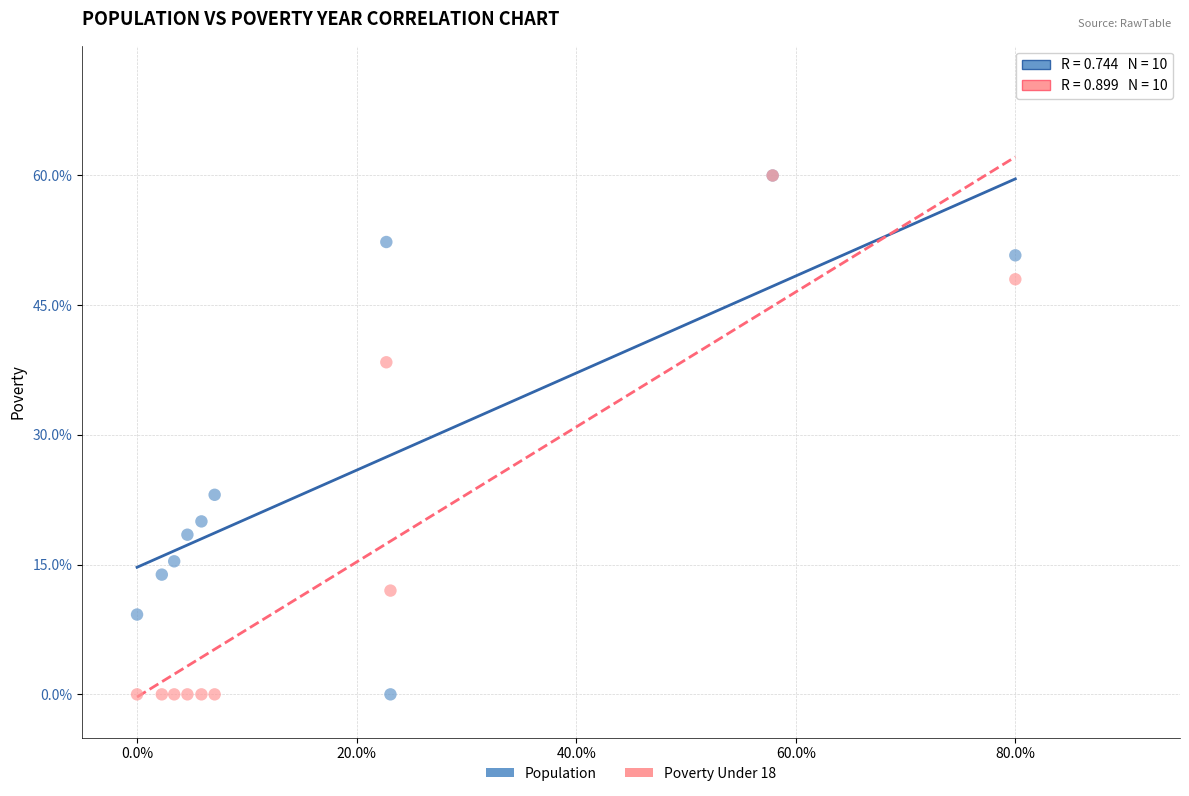

What are all the series names shown in the legend?

Population, Poverty Under 18